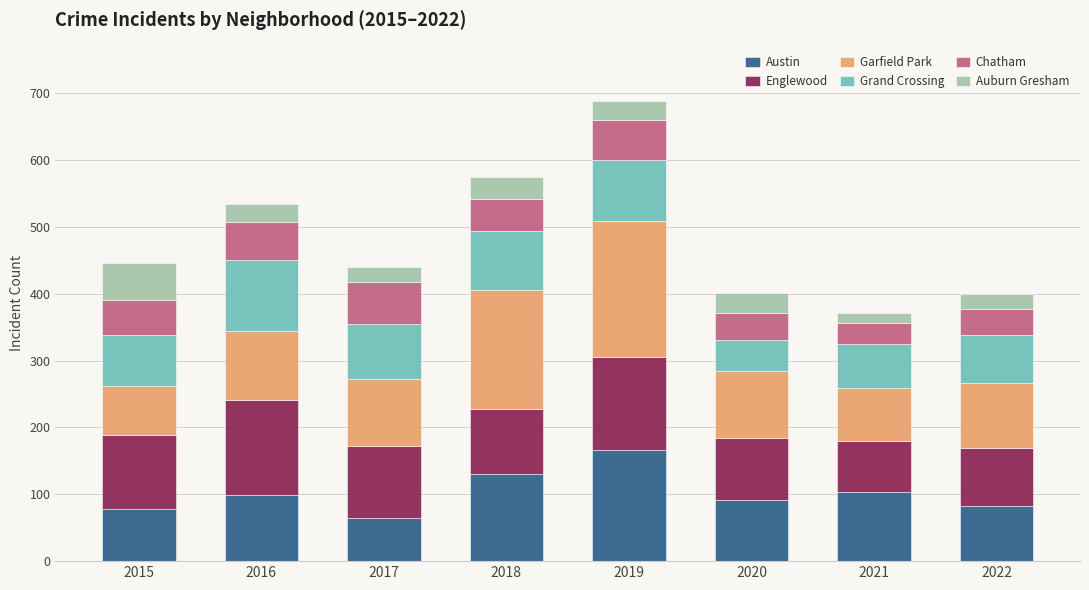

What is the total value across all series at 2017?

440